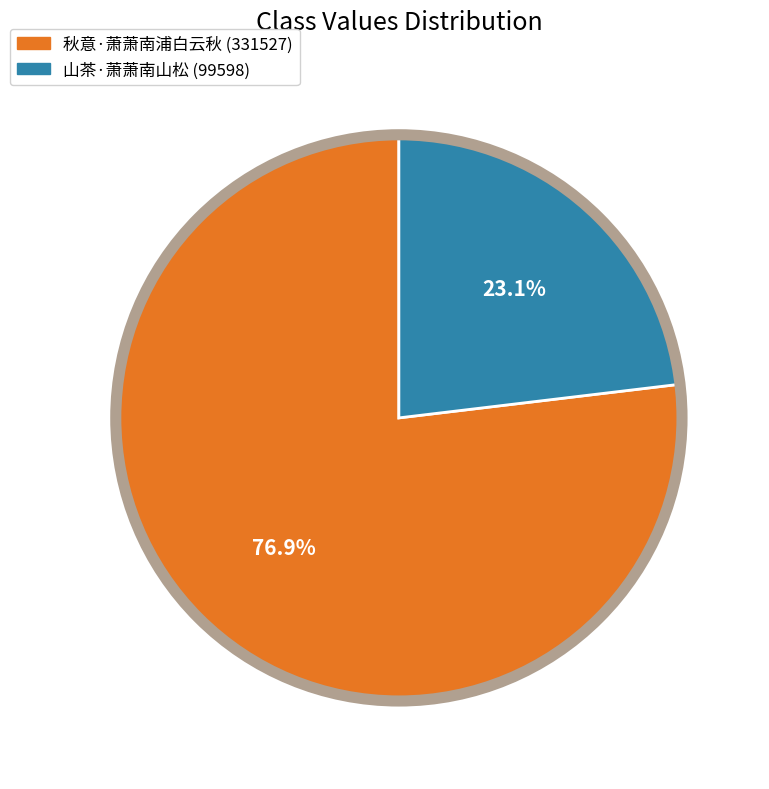

What percentage is the 山茶·萧萧南山松 slice, to the nearest percent?

23%